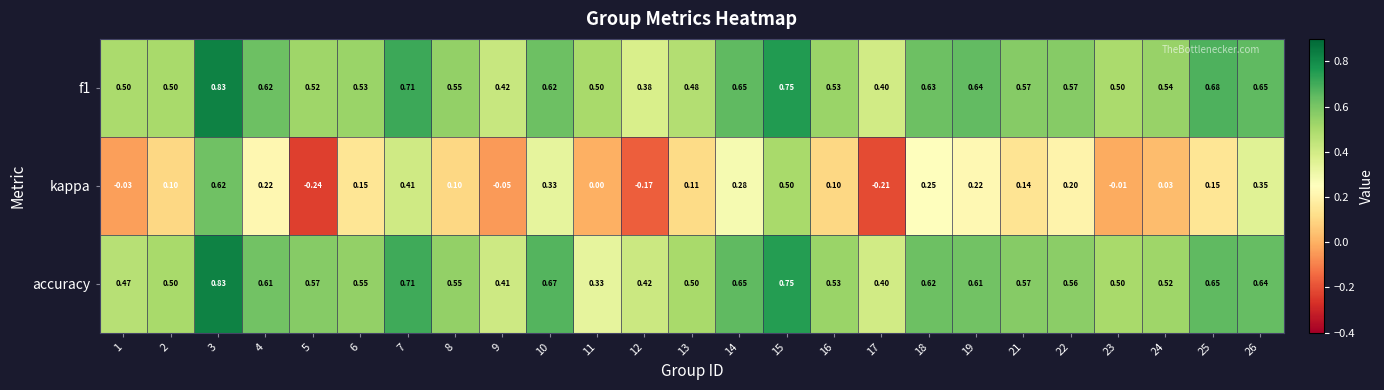

Is the value of kappa at 5 greater than the value of f1 at 12?

No